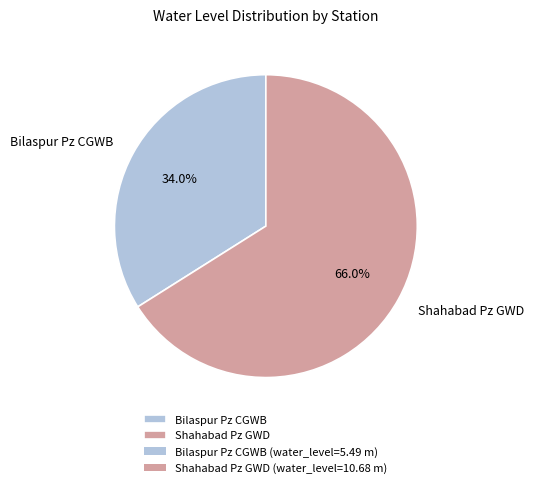

How much of the chart is everything except Shahabad Pz GWD?

34.0%